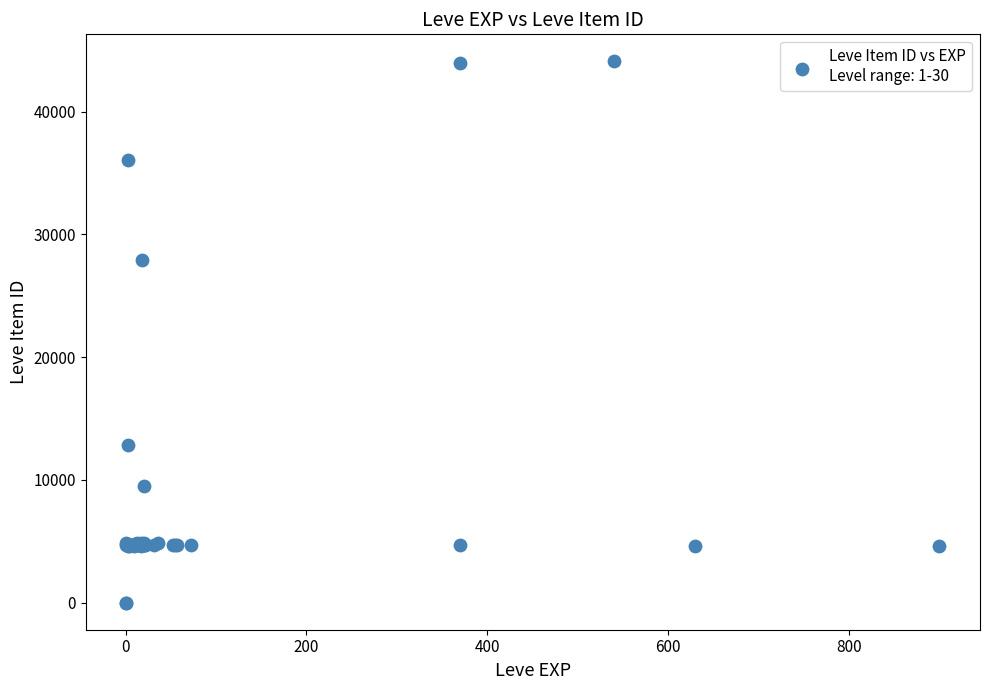

What Y value in the scatter plot is closest to 22048?

27884